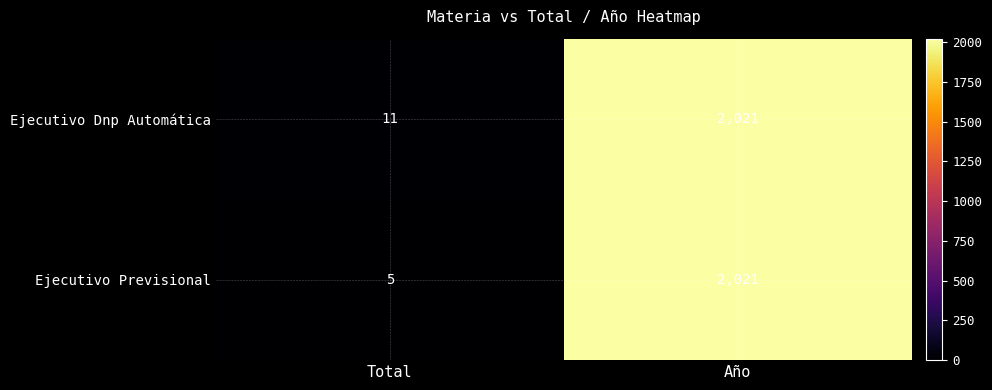

Is it true that Ejecutivo Previsional equals 2021 at Año?

True